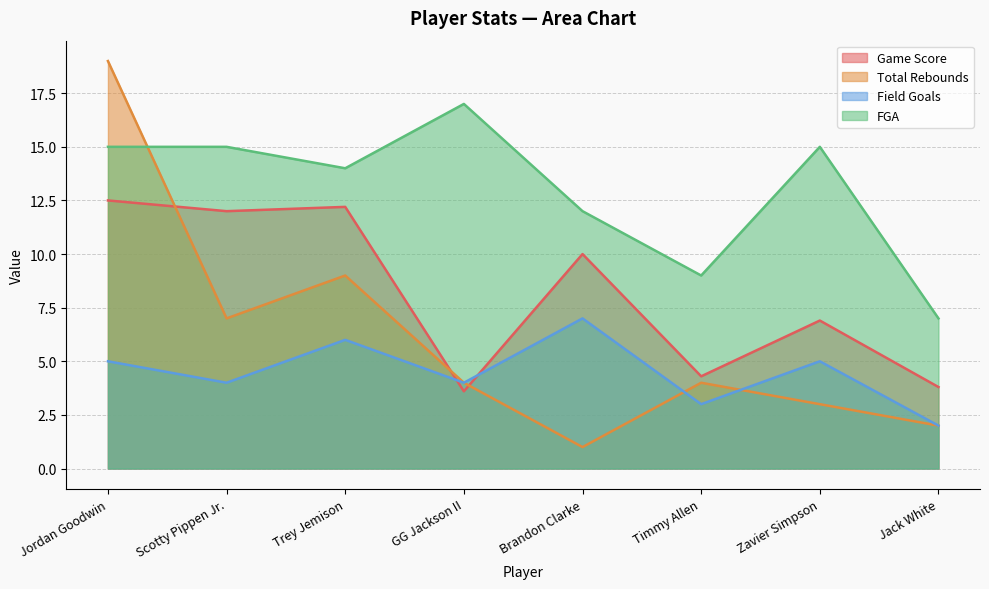

At which label does Game Score reach its peak?

Jordan Goodwin